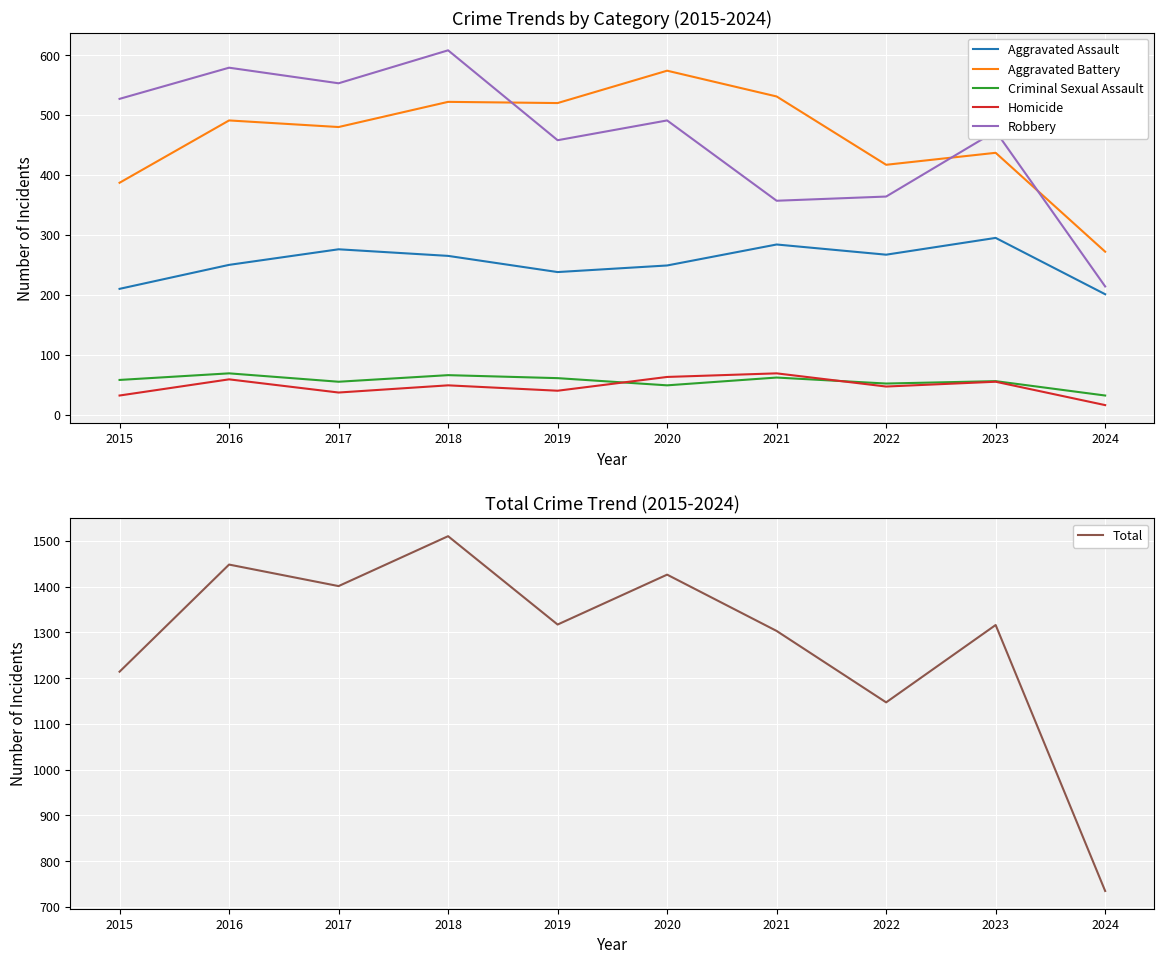

Reading left to right, extract all data points from this chart.

Aggravated Assault: 2015=210	2016=250	2017=276	2018=265	2019=238	2020=249	2021=284	2022=267	2023=295	2024=201
Aggravated Battery: 2015=387	2016=491	2017=480	2018=522	2019=520	2020=574	2021=531	2022=417	2023=437	2024=272
Criminal Sexual Assault: 2015=58	2016=69	2017=55	2018=66	2019=61	2020=49	2021=62	2022=52	2023=56	2024=32
Homicide: 2015=32	2016=59	2017=37	2018=49	2019=40	2020=63	2021=69	2022=47	2023=55	2024=16
Robbery: 2015=527	2016=579	2017=553	2018=608	2019=458	2020=491	2021=357	2022=364	2023=473	2024=214
Total: 2015=1214	2016=1448	2017=1401	2018=1510	2019=1317	2020=1426	2021=1303	2022=1147	2023=1316	2024=735